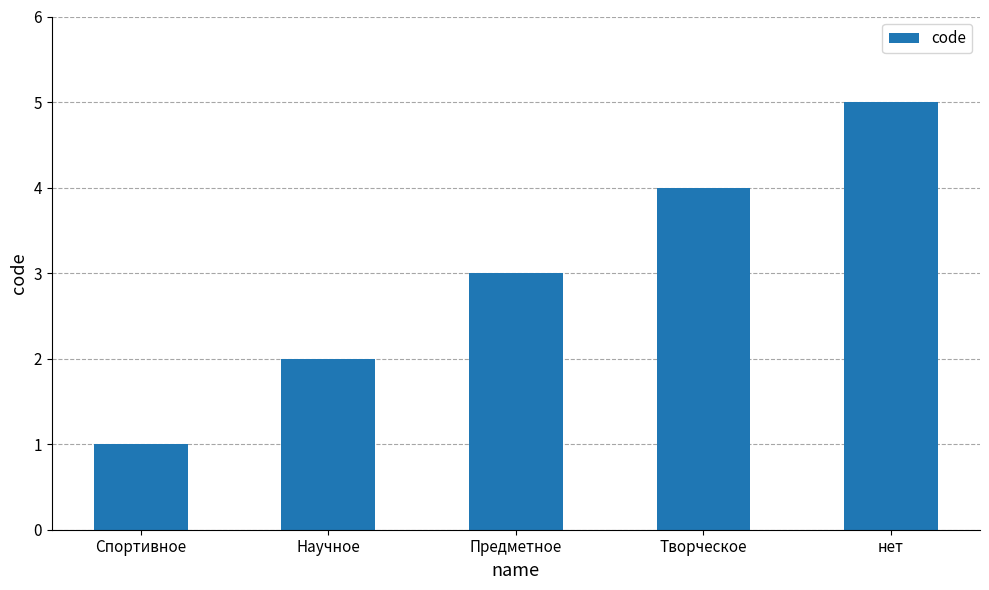

List the labels in order of value, largest first.

нет, Творческое, Предметное, Научное, Спортивное